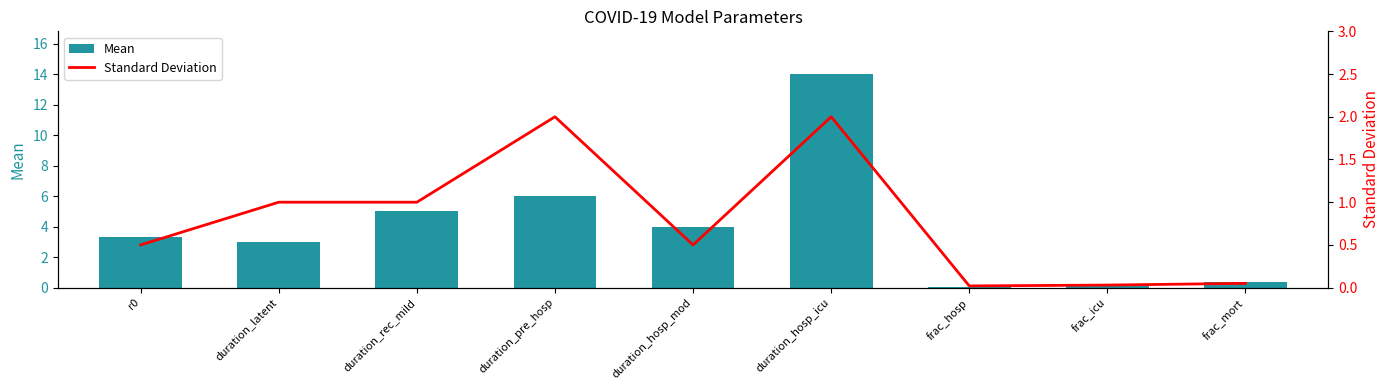

What is the value of the Standard Deviation bar at the 4th from the left?

2.0